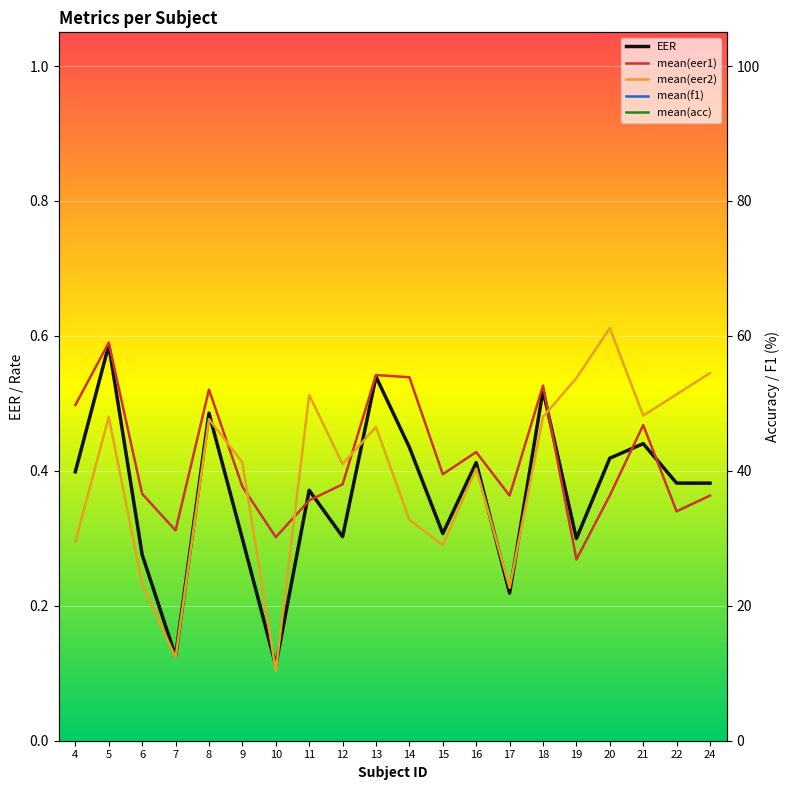

List the labels in order of EER value, smallest first.

10, 7, 17, 6, 9, 19, 12, 15, 11, 24, 22, 4, 16, 20, 14, 21, 8, 18, 13, 5